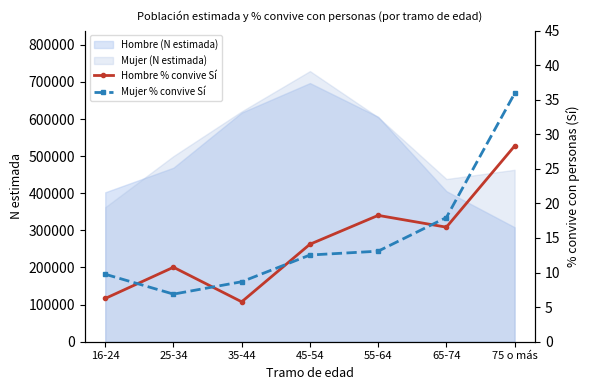

True or false: Hombre % convive Sí and Mujer % convive Sí cross at least once.

True